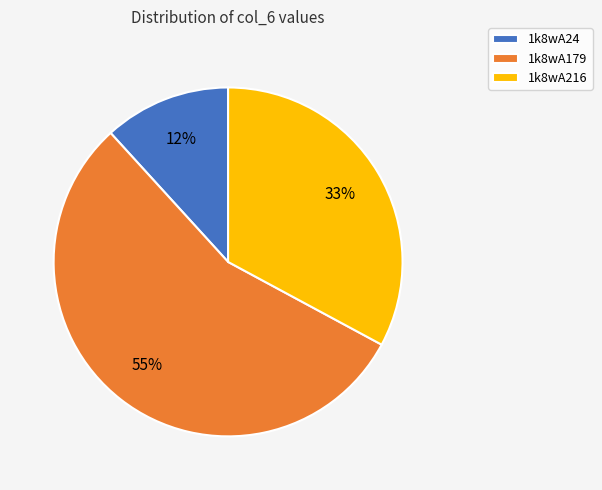

How many segments does this pie chart have?

3